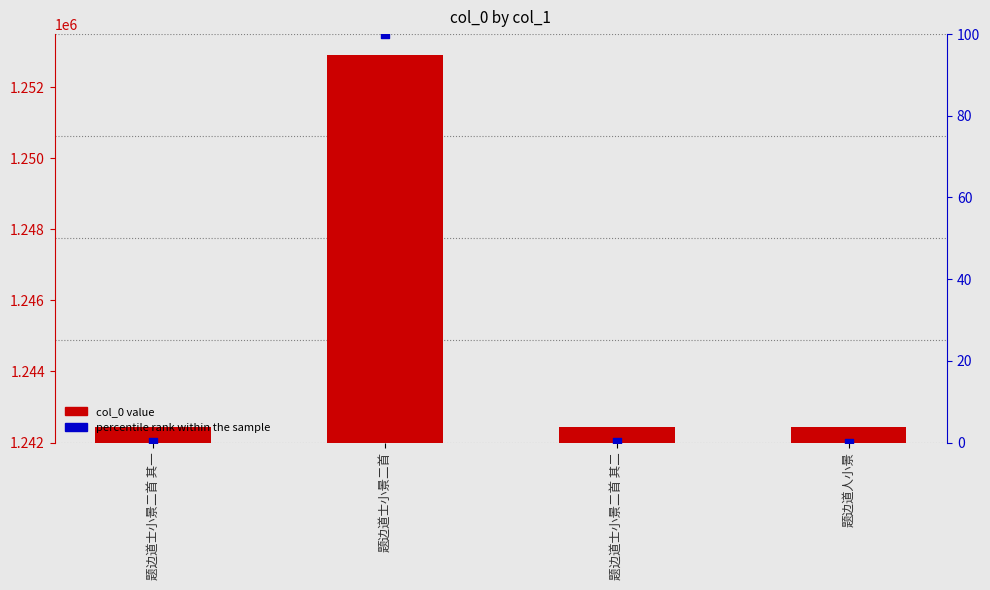

Which series reaches the maximum Y coordinate?

col_0